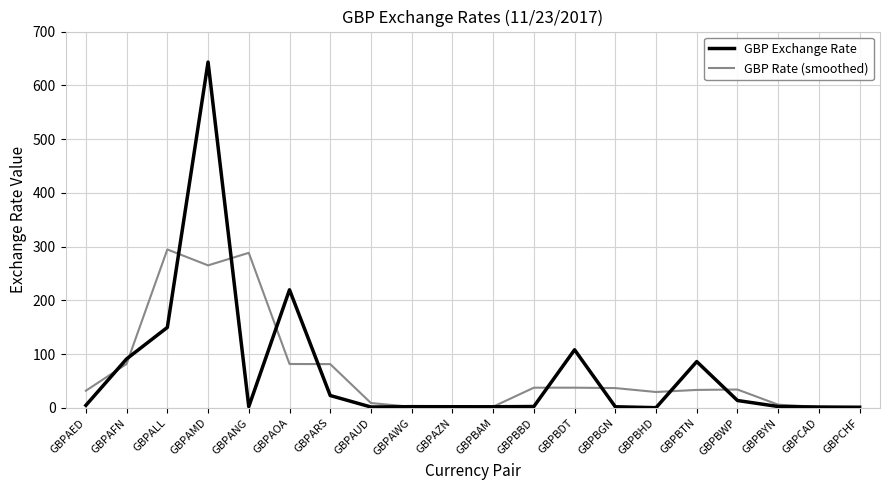

Which category has the highest value in the GBP Rate (smoothed) series?

GBPALL